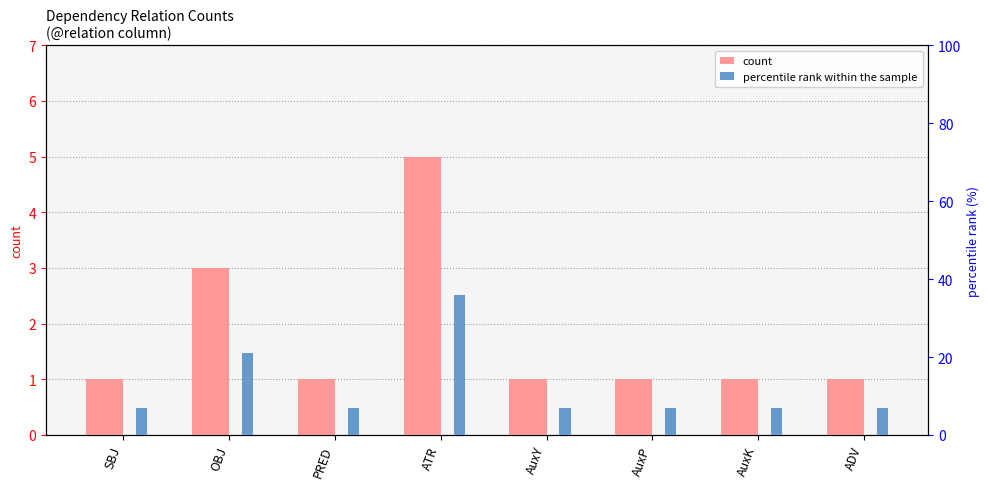

At how many categories does at least one series exceed 17?

2